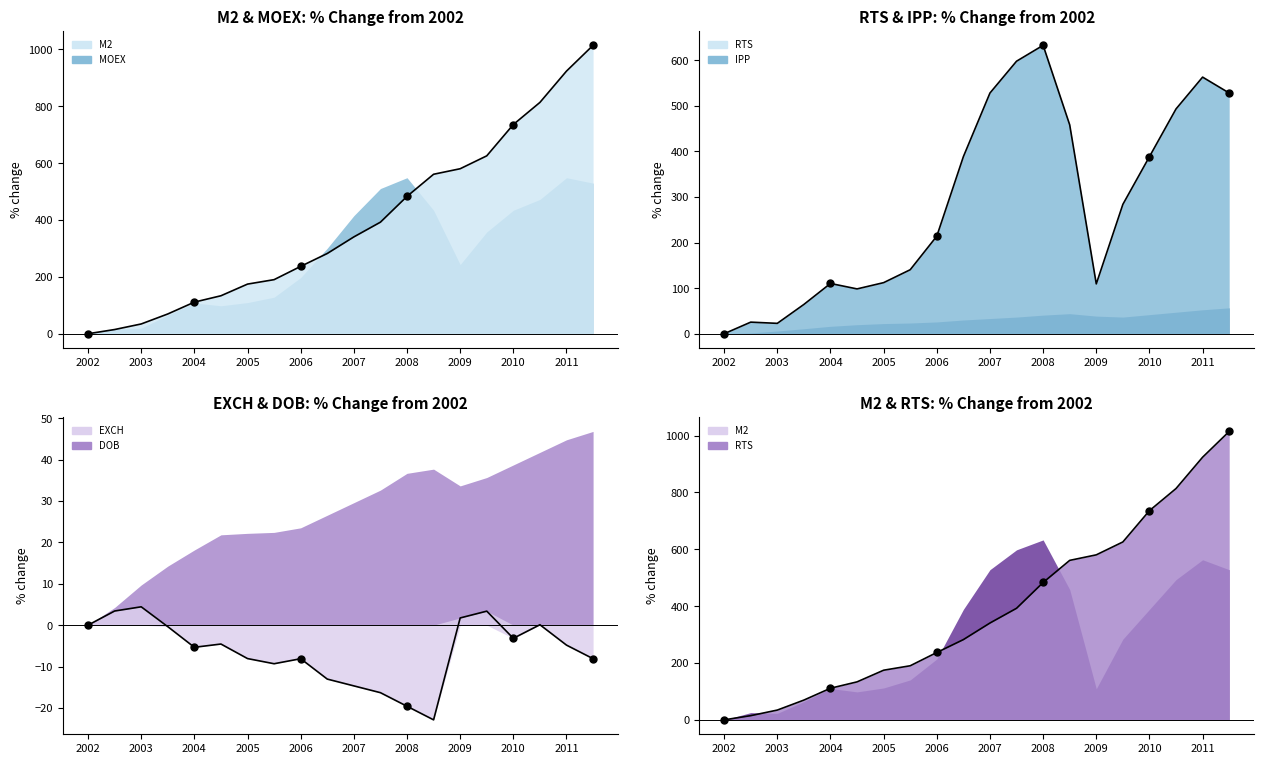

Which series contains the lowest Y value?

EXCH